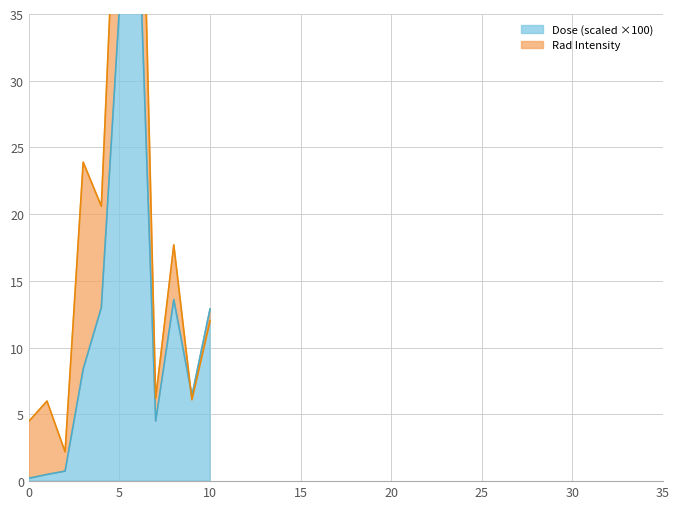

What is the sum of all Rad Intensity values?

212.9